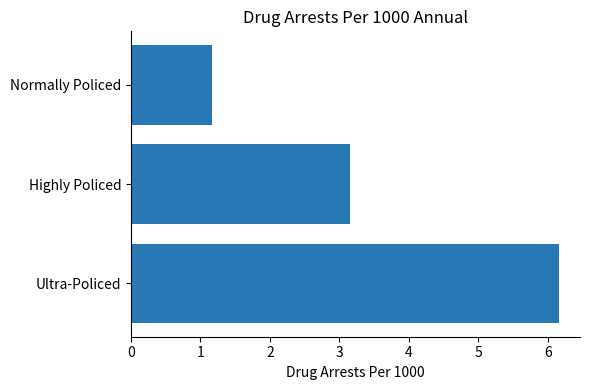

Reading top to bottom, extract all data points from this chart.

Normally Policed=1.2	Highly Policed=3.1	Ultra-Policed=6.2